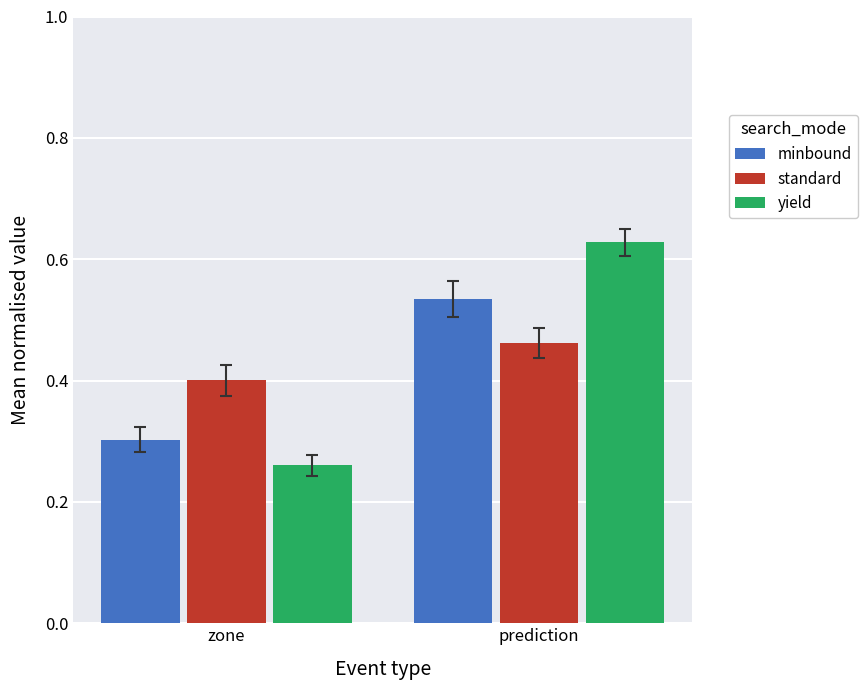

What is the total value across all series at prediction?

1.6